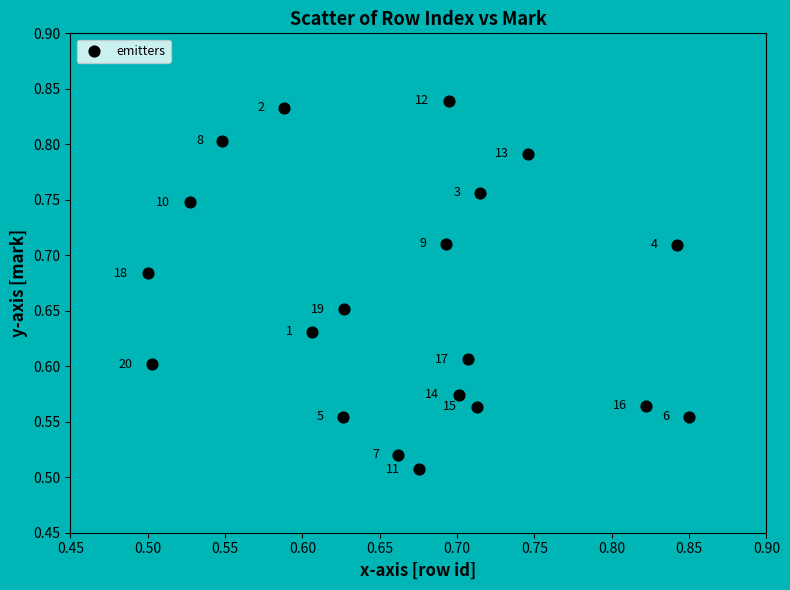

What is the range of X values (max minus min)?

0.3